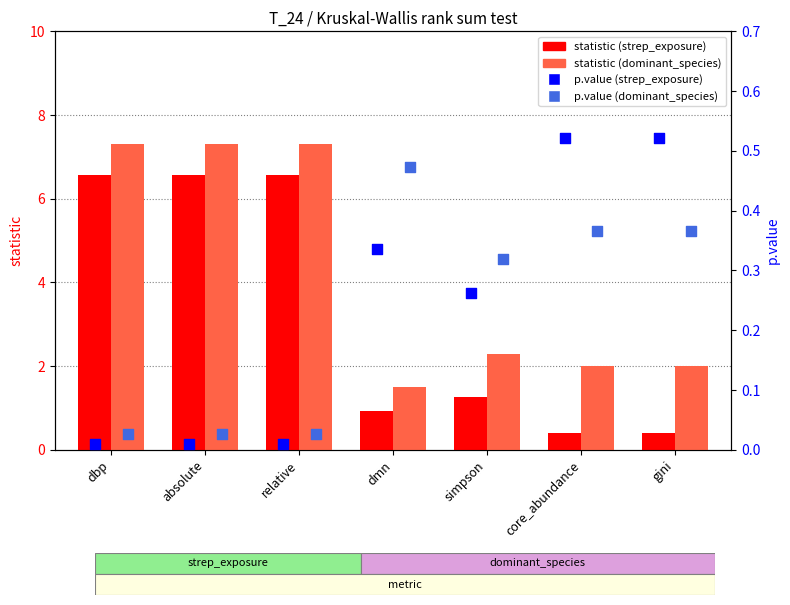

What is the total value across all series at simpson?

4.1